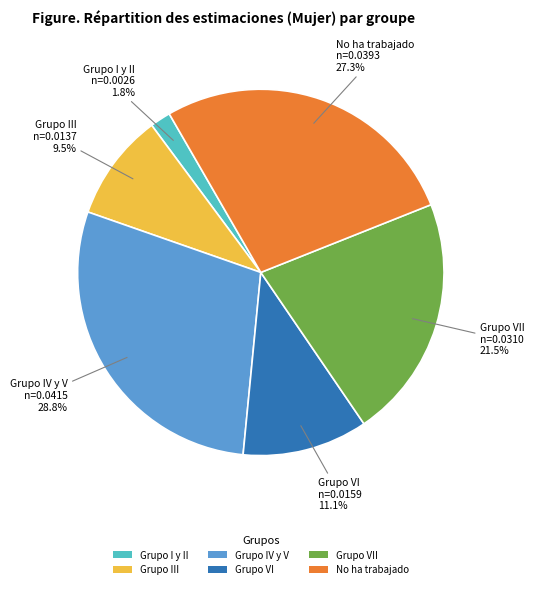

To the nearest percent, what is the combined percentage of Grupo VII and No ha trabajado?

49%